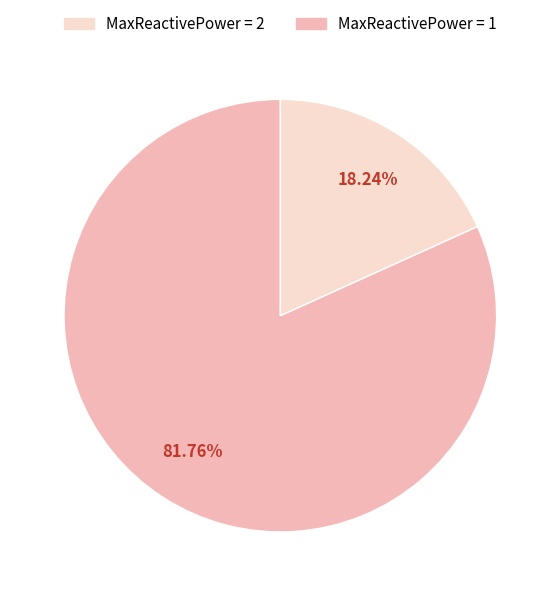

Does any single category account for the majority?

Yes